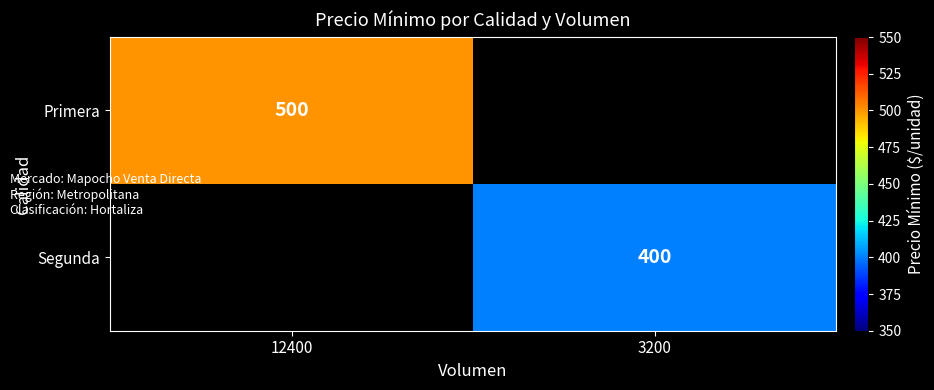

Which label corresponds to the smallest value in the chart?

3200